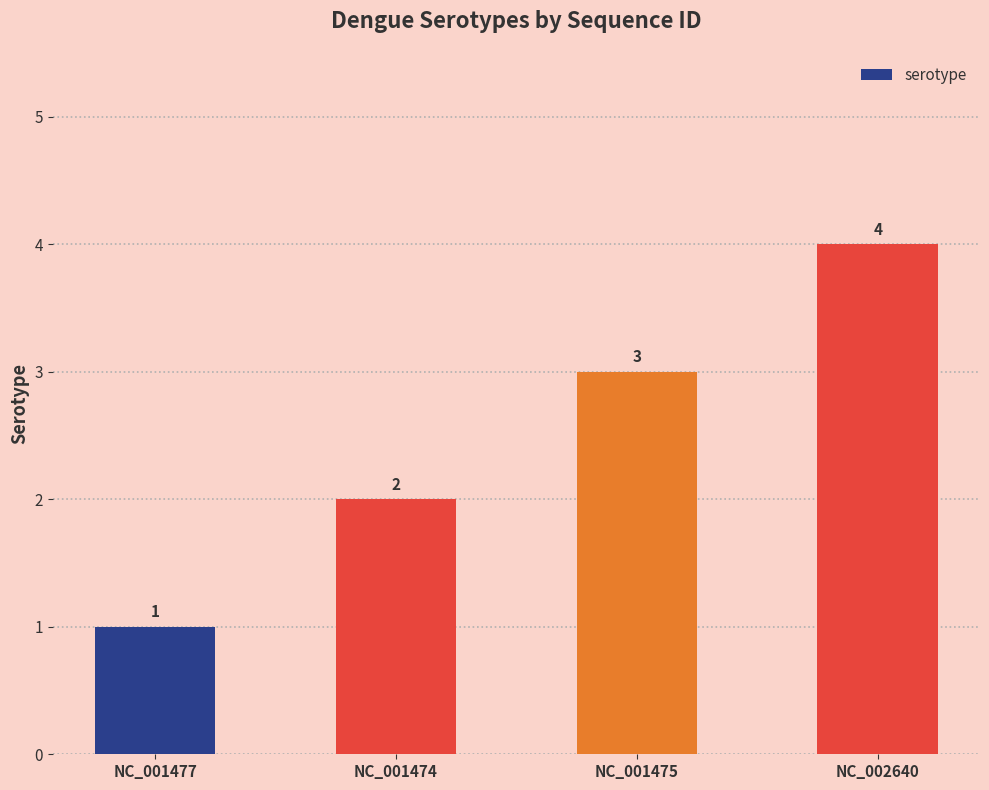

The value at NC_001474 is 2. True or false?

True